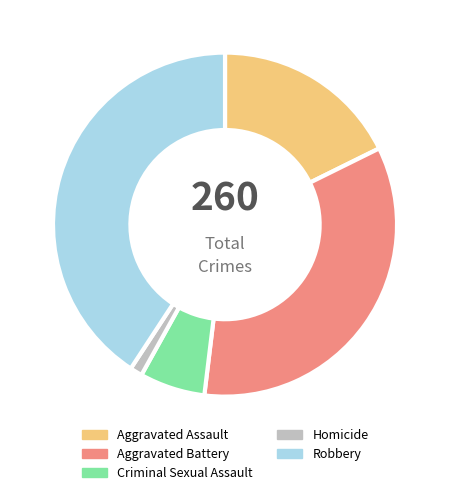

Approximately how many times larger is the value at Aggravated Battery compared to Aggravated Assault?

1.9